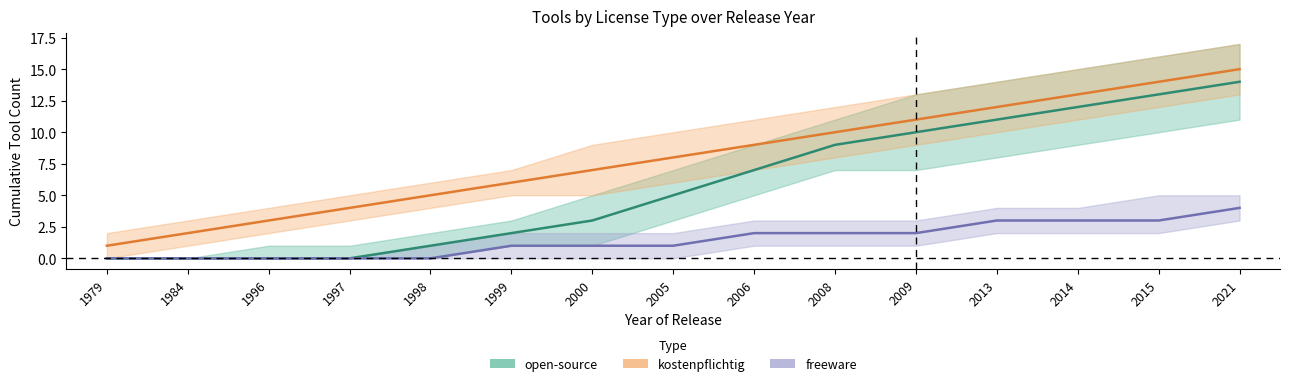

Reading left to right, what are all the values shown in this chart?

open-source: 0	0	0	0	1	2	3	5	7	9	10	11	12	13	14
kostenpflichtig: 1	2	3	4	5	6	7	8	9	10	11	12	13	14	15
freeware: 0	0	0	0	0	1	1	1	2	2	2	3	3	3	4